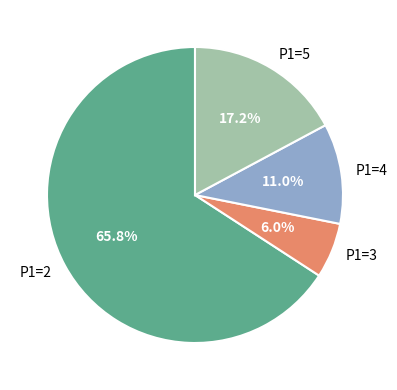

Which category has the biggest portion of the pie?

P1=2